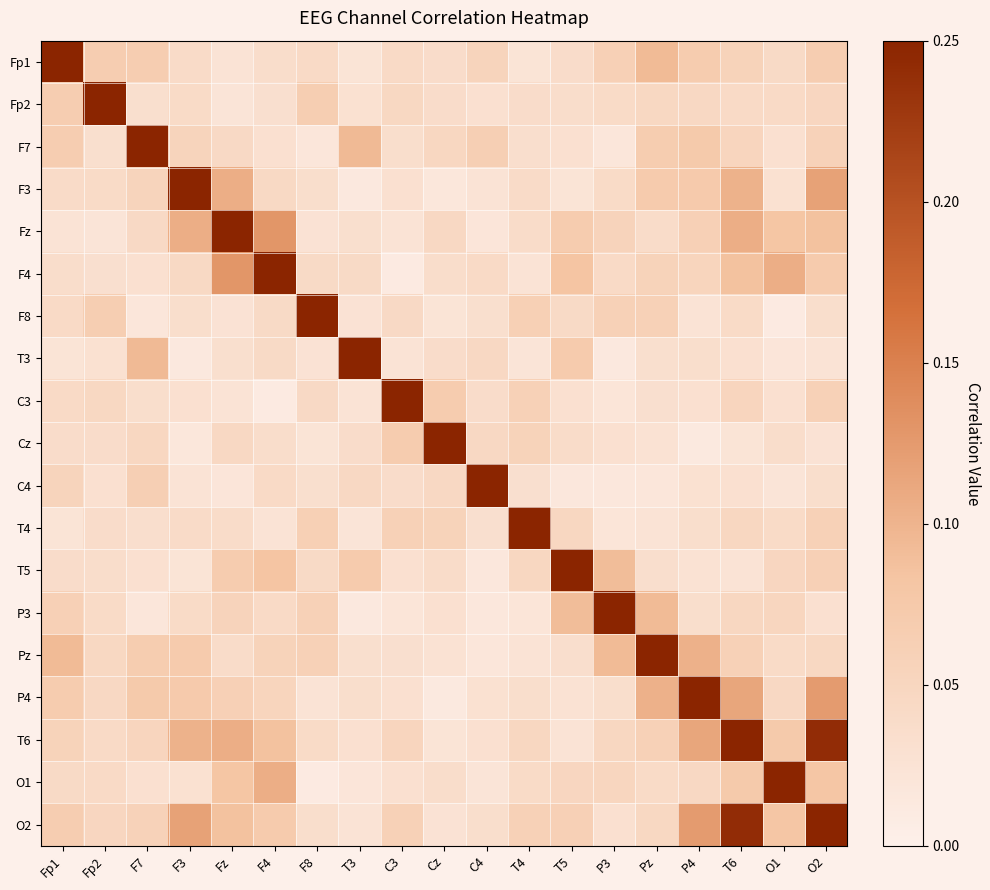

What is the difference between the highest and lowest values at Fz?

1.0